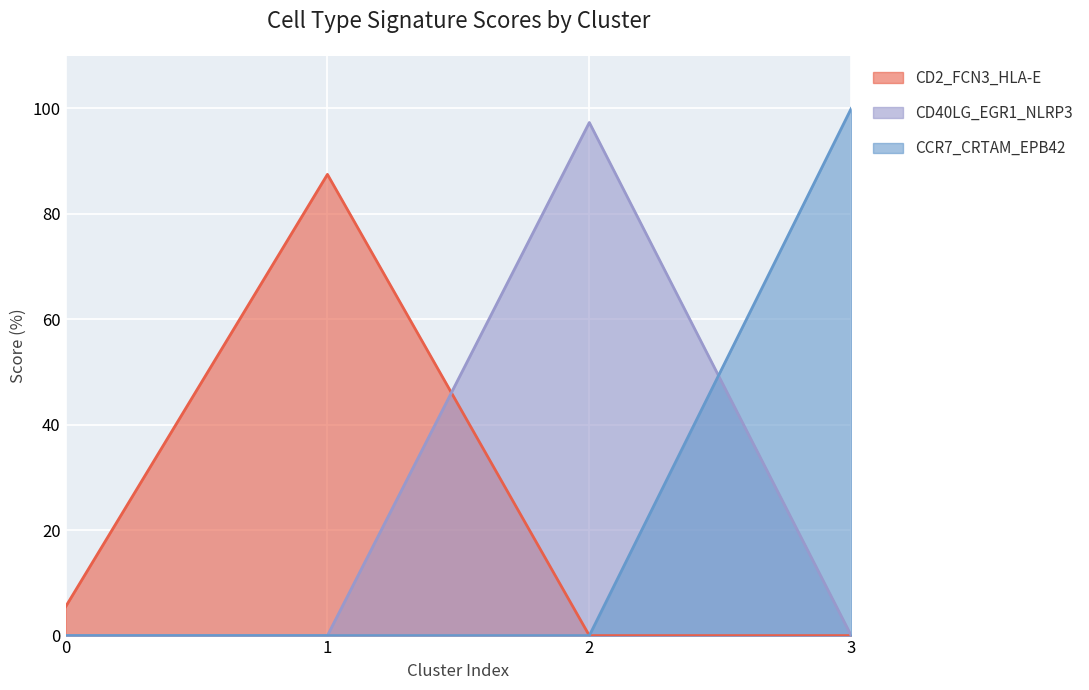

True or false: CD40LG_EGR1_NLRP3 has more than 2 interior local peaks.

False